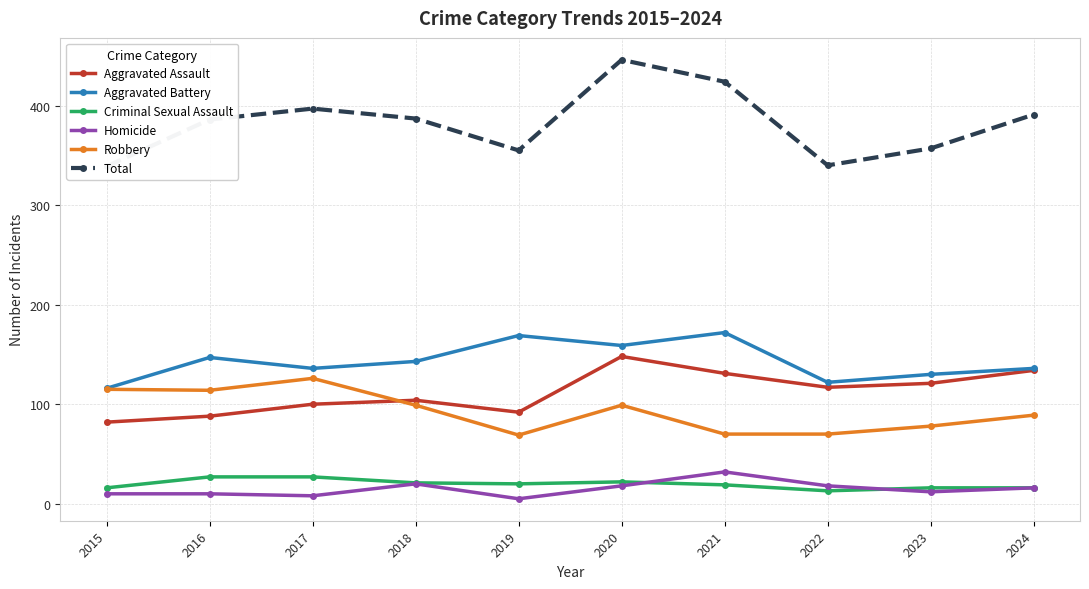

How many interior local valleys does the Robbery series have?

2